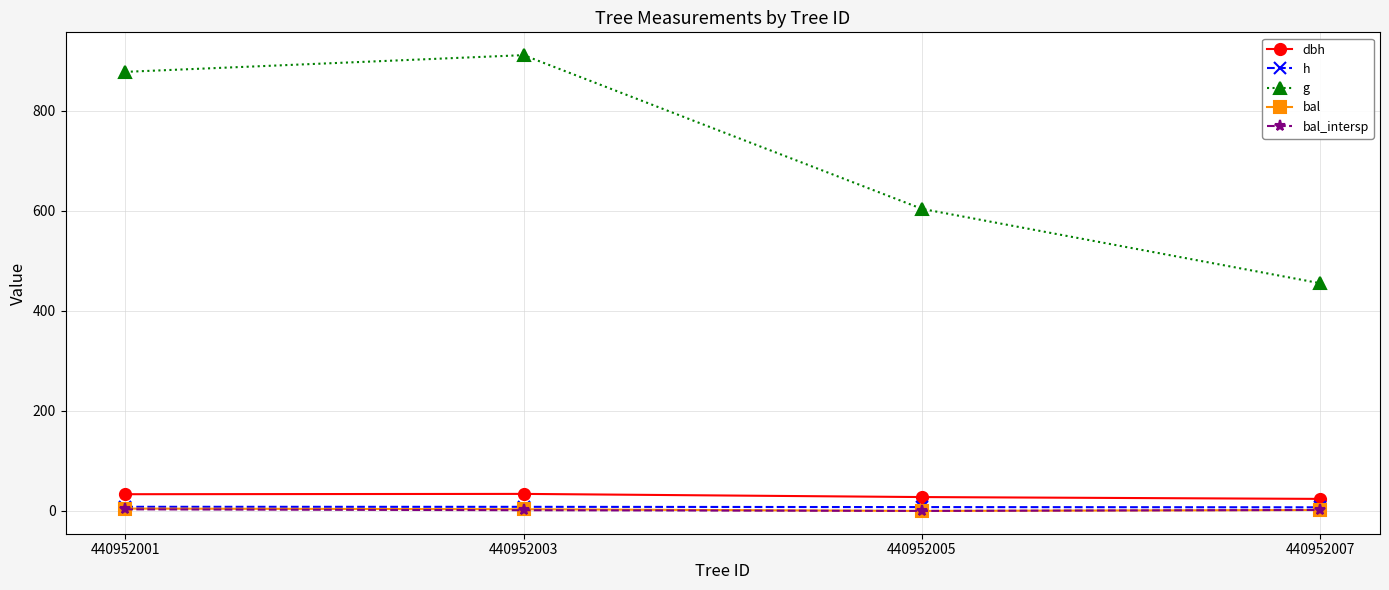

Between 440952001 and 440952005, which series saw the biggest shift?

g